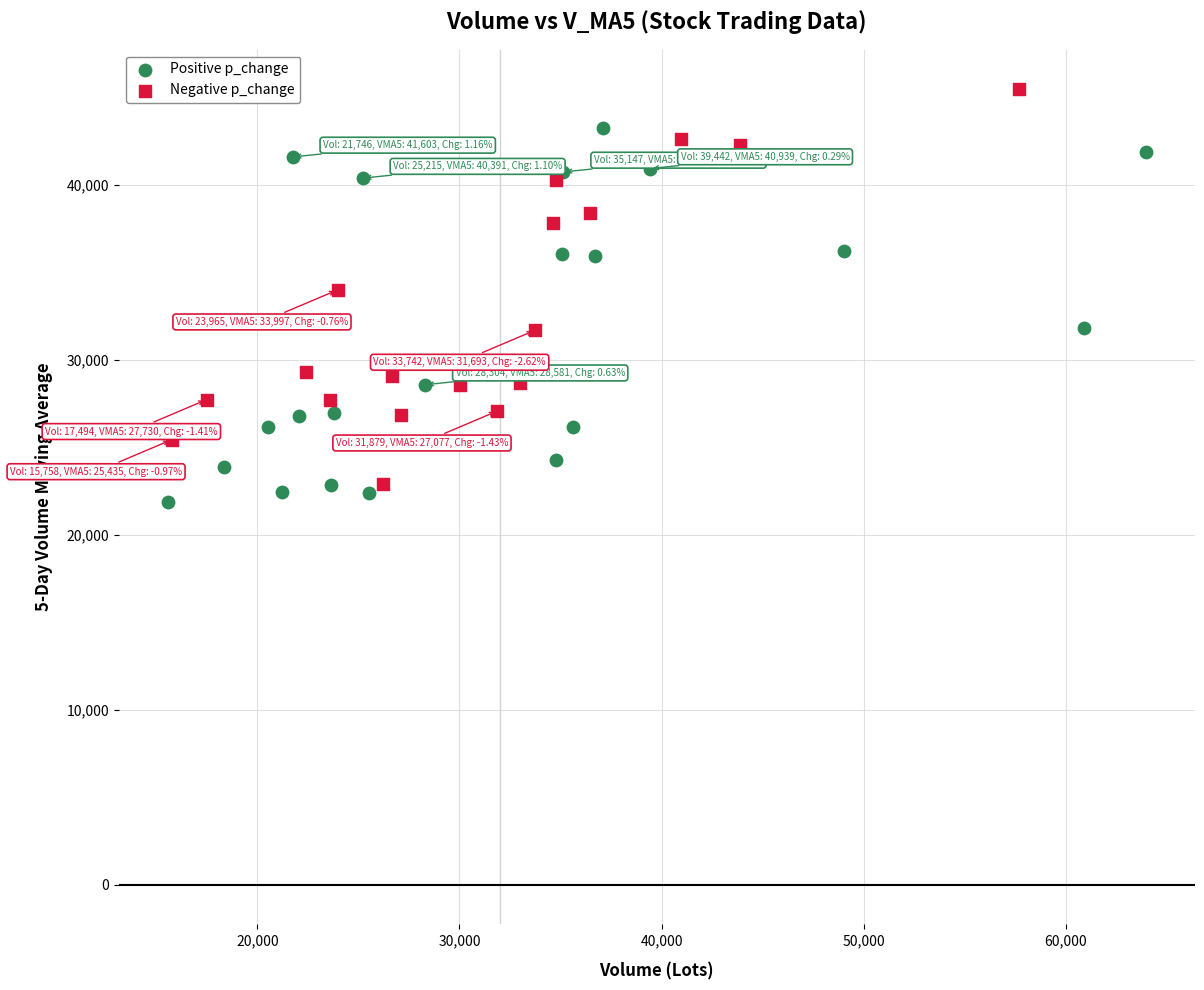

Which series contains the highest Y value?

Negative p_change